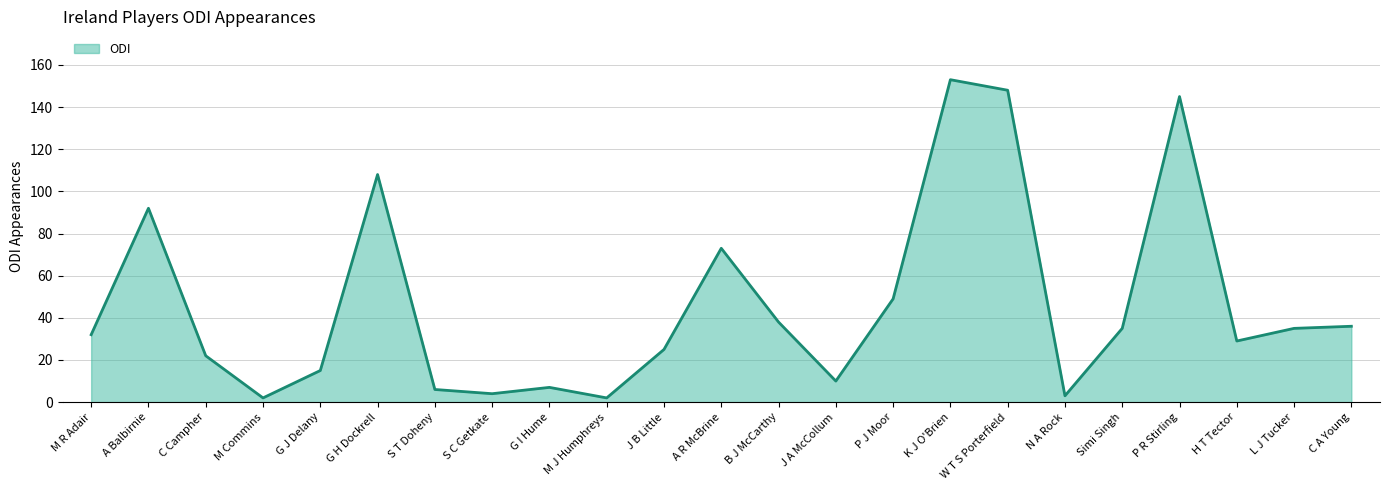

What position from the right is P J Moor?

9